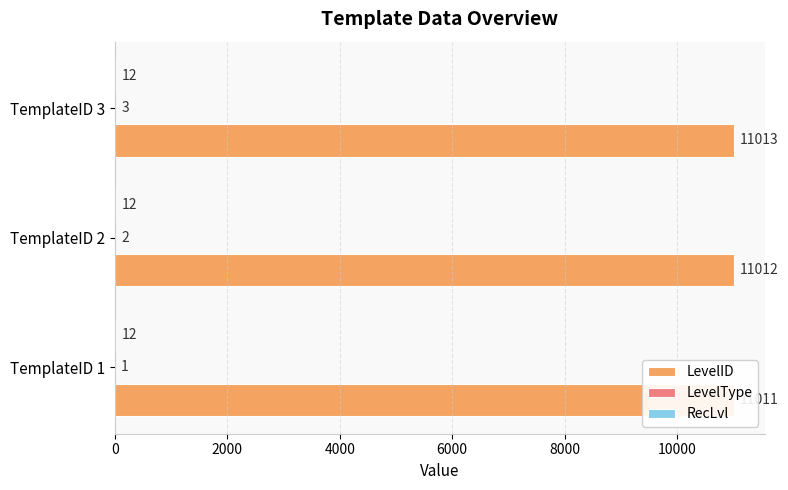

Rank the series at 2000 from highest to lowest value.

LevelID, LevelType, RecLvl